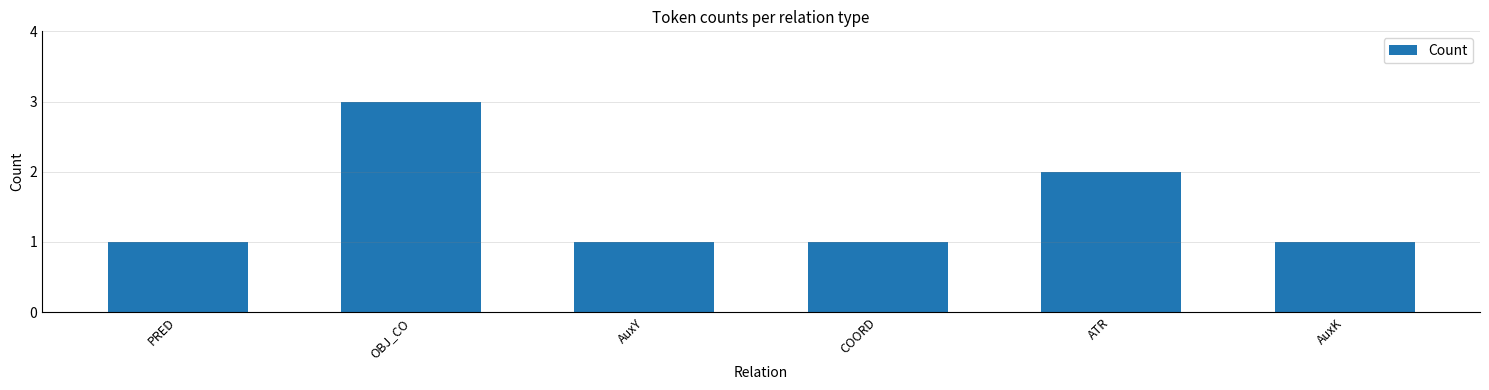

What is the minimum value shown in the chart?

1